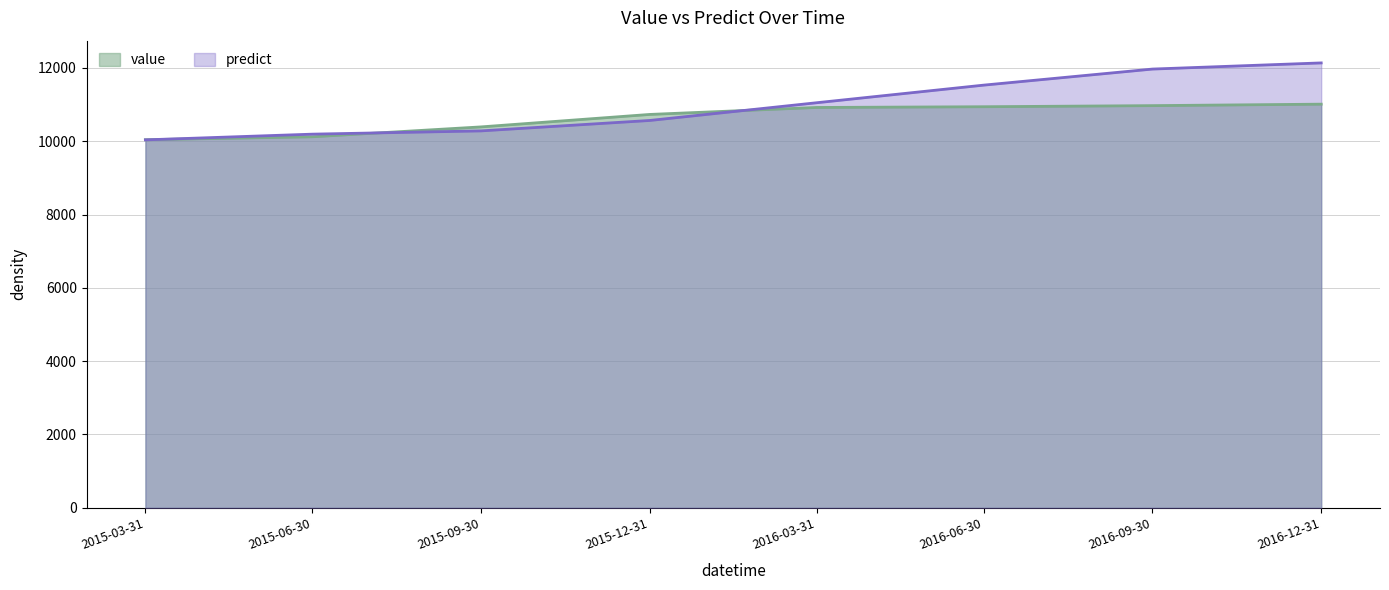

At how many categories does at least one series exceed 11485?

3